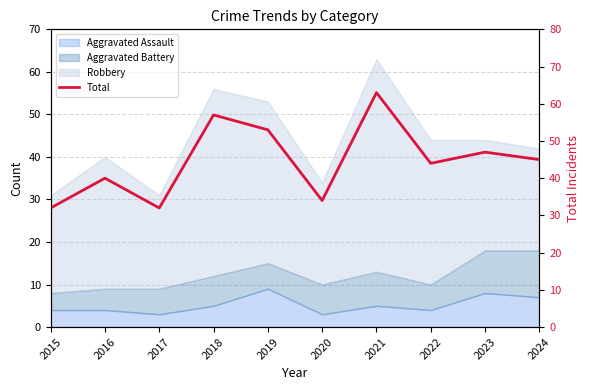

Rank the categories by value from lowest to highest.

2015, 2017, 2020, 2016, 2022, 2024, 2023, 2019, 2018, 2021